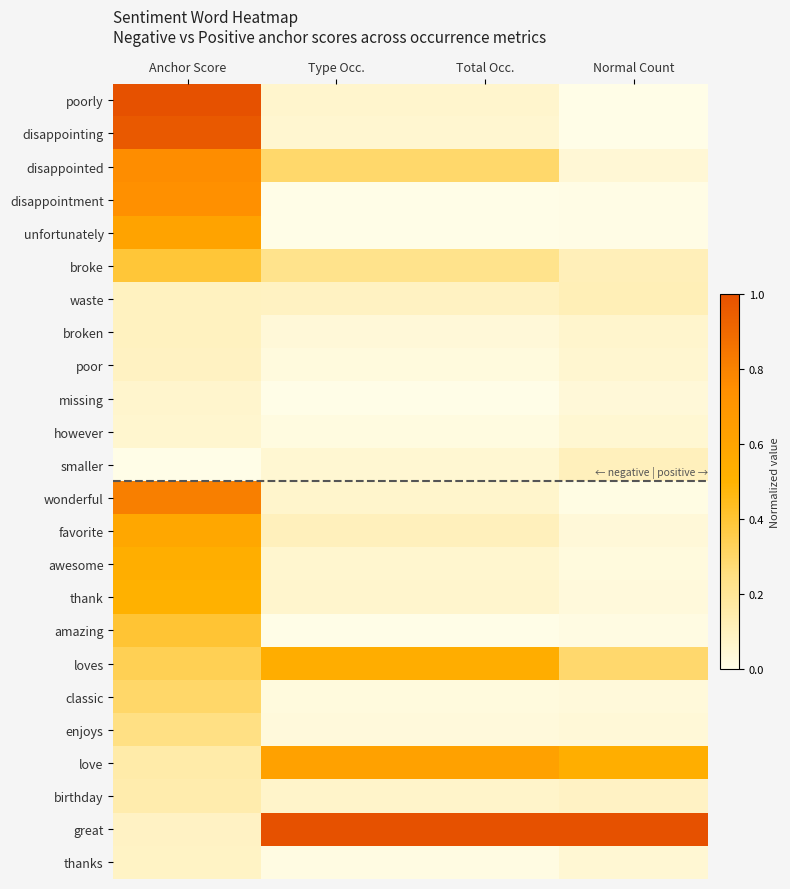

Reading left to right, what are all the values shown in this chart?

poorly: Anchor Score=1.0	Type Occ.=0.1	Total Occ.=0.1	Normal Count=0.0
disappointing: Anchor Score=1.0	Type Occ.=0.1	Total Occ.=0.1	Normal Count=0.0
disappointed: Anchor Score=0.8	Type Occ.=0.3	Total Occ.=0.3	Normal Count=0.0
disappointment: Anchor Score=0.7	Type Occ.=0.0	Total Occ.=0.0	Normal Count=0.0
unfortunately: Anchor Score=0.6	Type Occ.=0.0	Total Occ.=0.0	Normal Count=0.0
broke: Anchor Score=0.4	Type Occ.=0.2	Total Occ.=0.2	Normal Count=0.1
waste: Anchor Score=0.1	Type Occ.=0.1	Total Occ.=0.1	Normal Count=0.1
broken: Anchor Score=0.1	Type Occ.=0.0	Total Occ.=0.0	Normal Count=0.1
poor: Anchor Score=0.1	Type Occ.=0.0	Total Occ.=0.0	Normal Count=0.1
missing: Anchor Score=0.1	Type Occ.=0.0	Total Occ.=0.0	Normal Count=0.0
however: Anchor Score=0.1	Type Occ.=0.0	Total Occ.=0.0	Normal Count=0.1
smaller: Anchor Score=0.0	Type Occ.=0.1	Total Occ.=0.1	Normal Count=0.1
wonderful: Anchor Score=0.8	Type Occ.=0.1	Total Occ.=0.1	Normal Count=0.0
favorite: Anchor Score=0.6	Type Occ.=0.1	Total Occ.=0.1	Normal Count=0.0
awesome: Anchor Score=0.5	Type Occ.=0.1	Total Occ.=0.1	Normal Count=0.0
thank: Anchor Score=0.5	Type Occ.=0.1	Total Occ.=0.1	Normal Count=0.0
amazing: Anchor Score=0.4	Type Occ.=0.0	Total Occ.=0.0	Normal Count=0.0
loves: Anchor Score=0.3	Type Occ.=0.5	Total Occ.=0.5	Normal Count=0.3
classic: Anchor Score=0.3	Type Occ.=0.0	Total Occ.=0.0	Normal Count=0.0
enjoys: Anchor Score=0.2	Type Occ.=0.0	Total Occ.=0.0	Normal Count=0.0
love: Anchor Score=0.2	Type Occ.=0.6	Total Occ.=0.6	Normal Count=0.5
birthday: Anchor Score=0.1	Type Occ.=0.1	Total Occ.=0.1	Normal Count=0.1
great: Anchor Score=0.1	Type Occ.=1.0	Total Occ.=1.0	Normal Count=1.0
thanks: Anchor Score=0.1	Type Occ.=0.0	Total Occ.=0.0	Normal Count=0.0